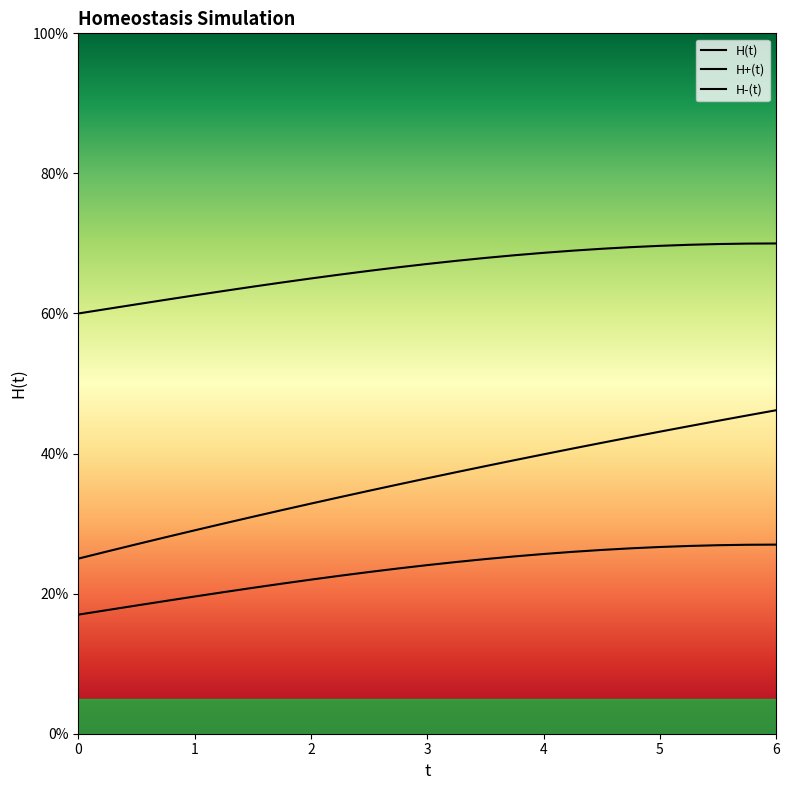

What is the highest value of the H-(t) series?

0.3